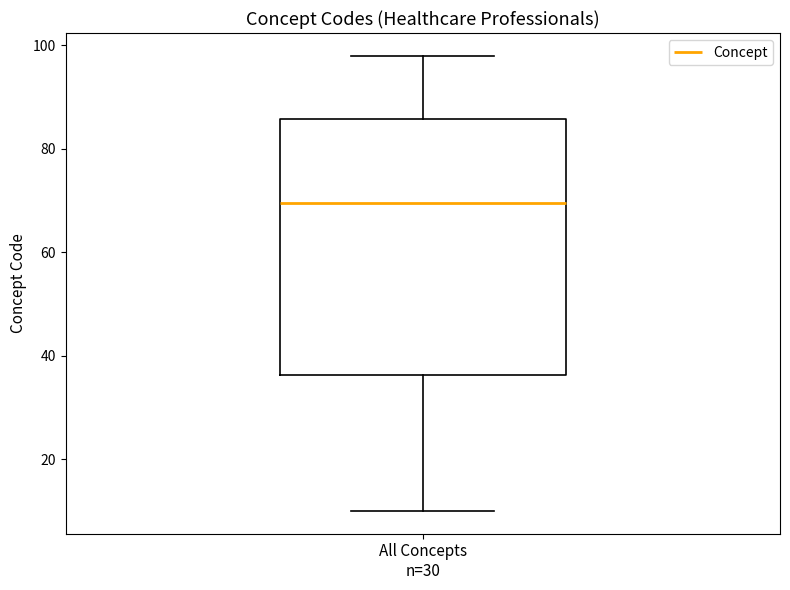

Transcribe this box plot: give where the median line is, the range the box spans, and where the two whiskers end, as read against the y-axis. The values are not printed on the chart, so give them approximately, as read against the axis.

median 70, box 36 to 86, whiskers 10 to 98